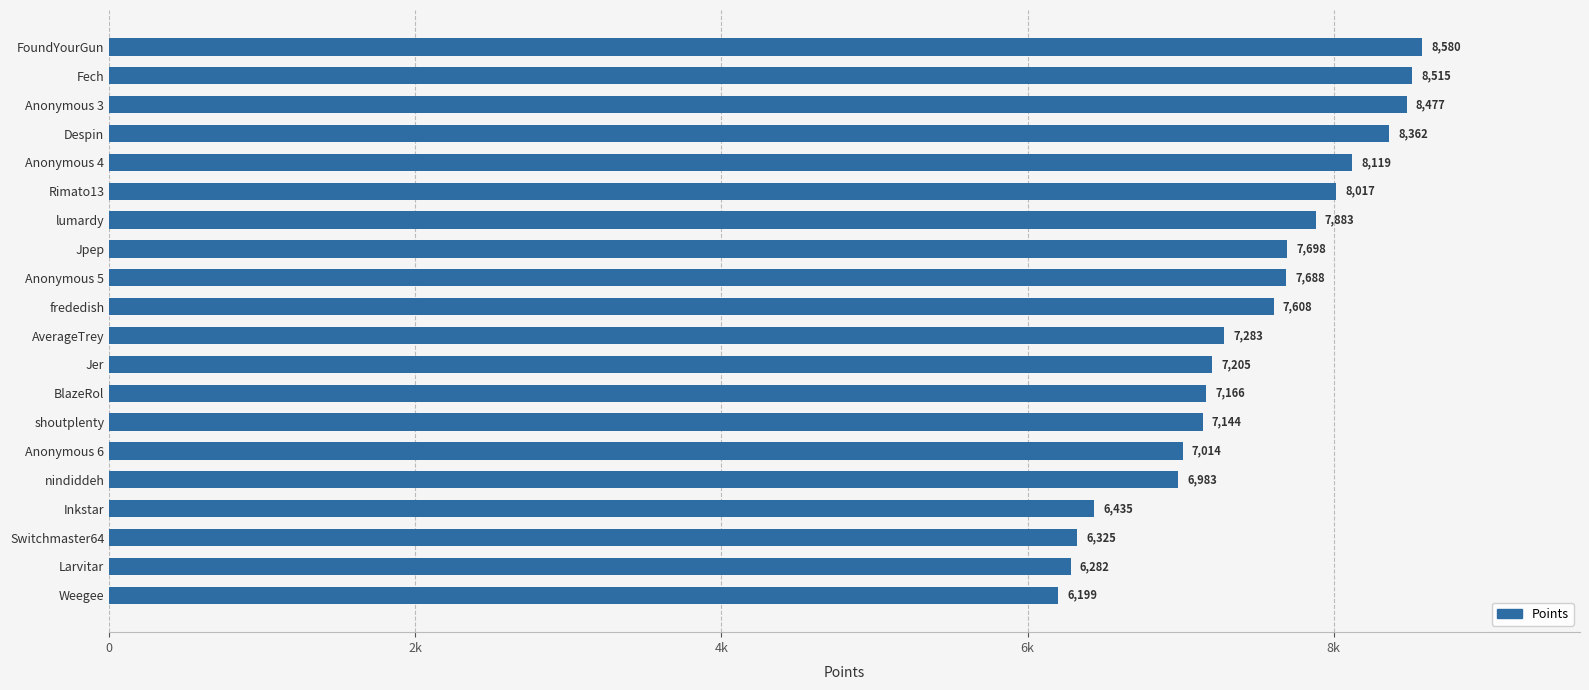

Does the chart contain any negative values?

No